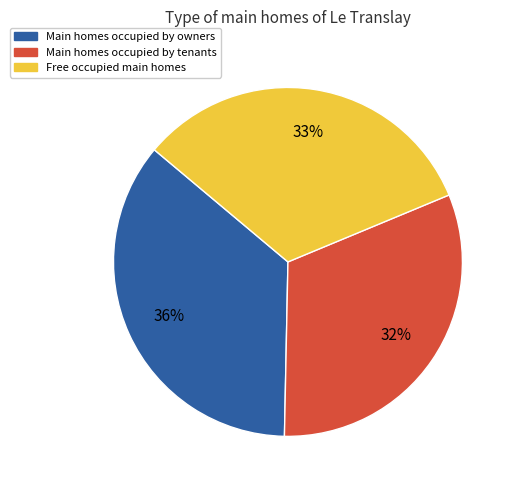

Is there any slice that represents more than half of the pie?

No